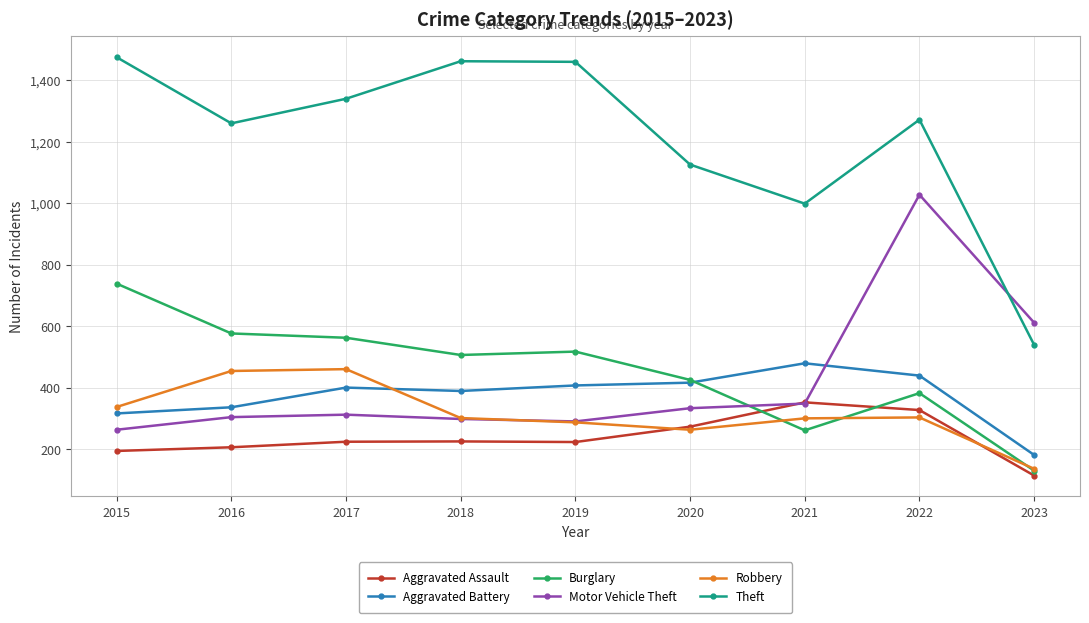

Is it true that Theft equals 1259 at 2016?

True